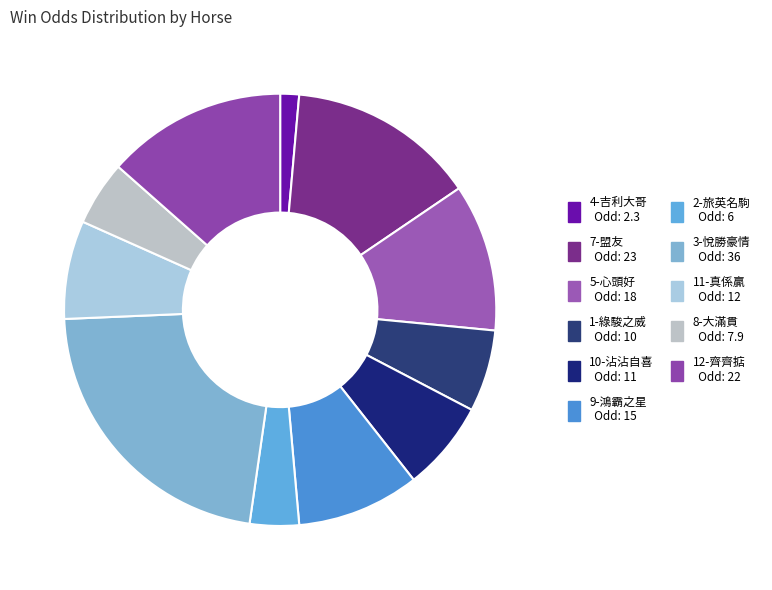

How many slices are in this pie chart?

11